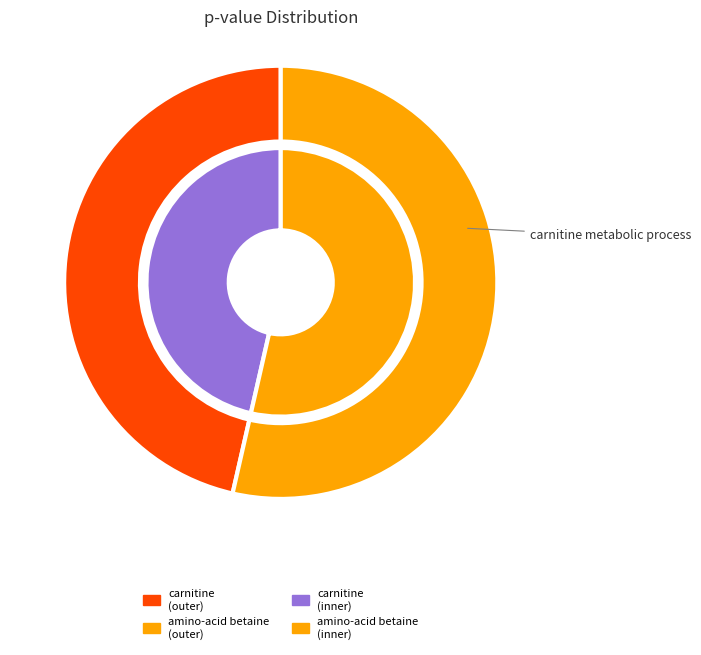

Is the sum of amino-acid betaine metabolic process and carnitine metabolic process greater than half?

Yes